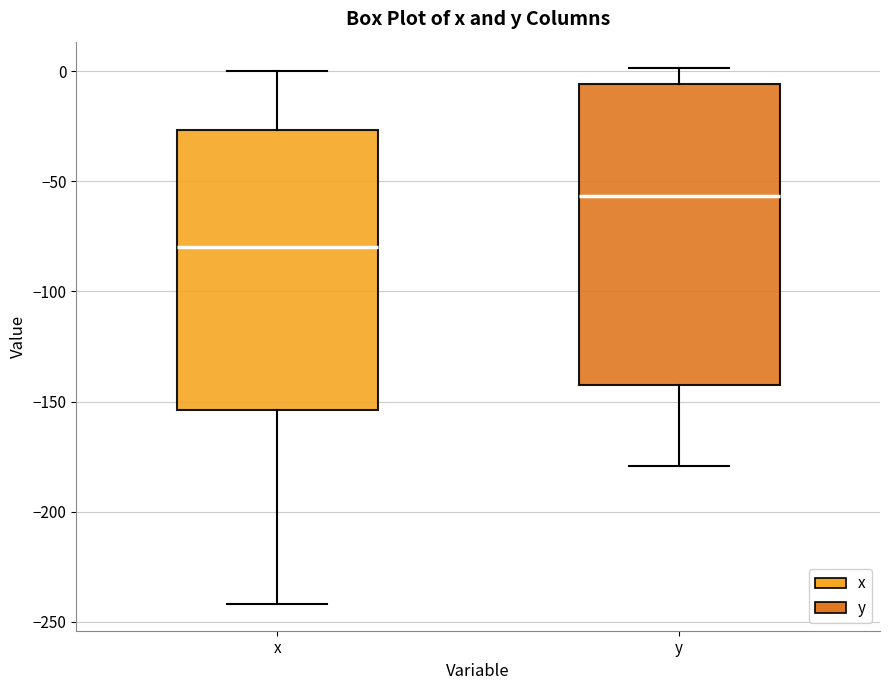

Which box is the tallest, from its lower edge to its upper edge?

y